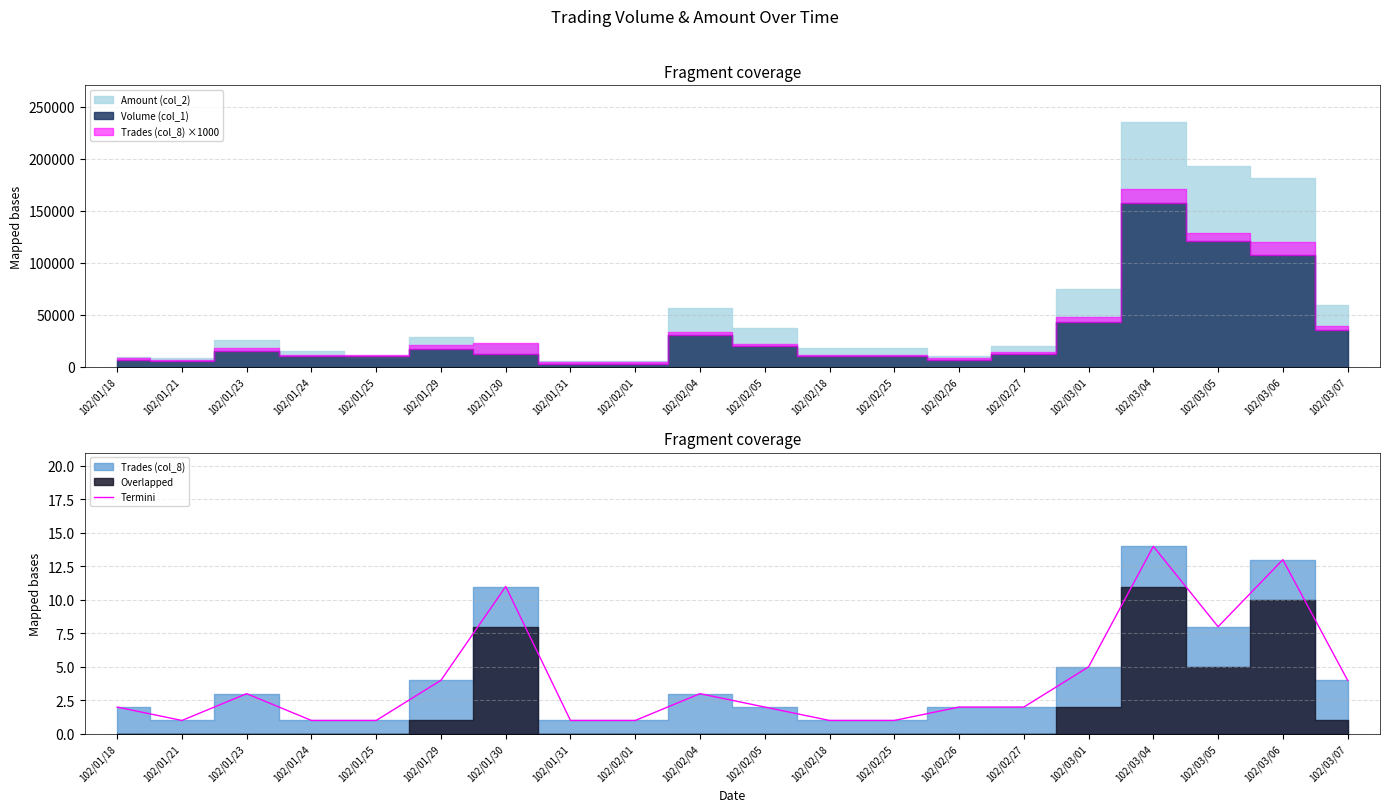

What is the value of the 5th point from the left?

1